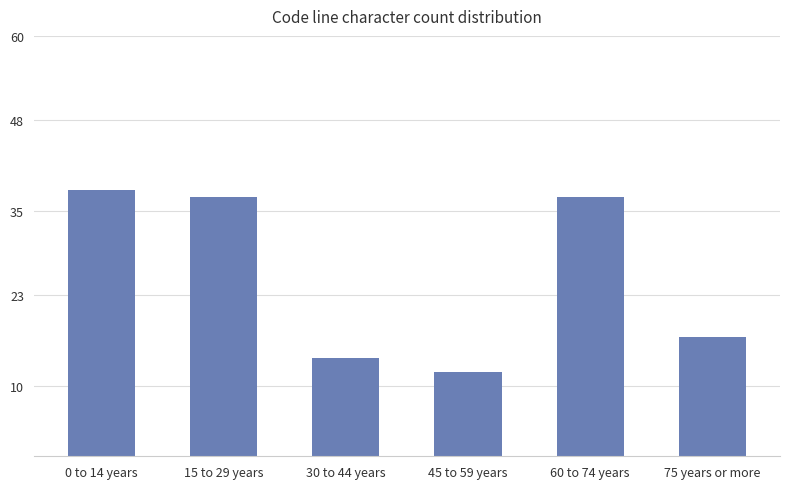

Which category has the lowest value across all series?

45 to 59 years